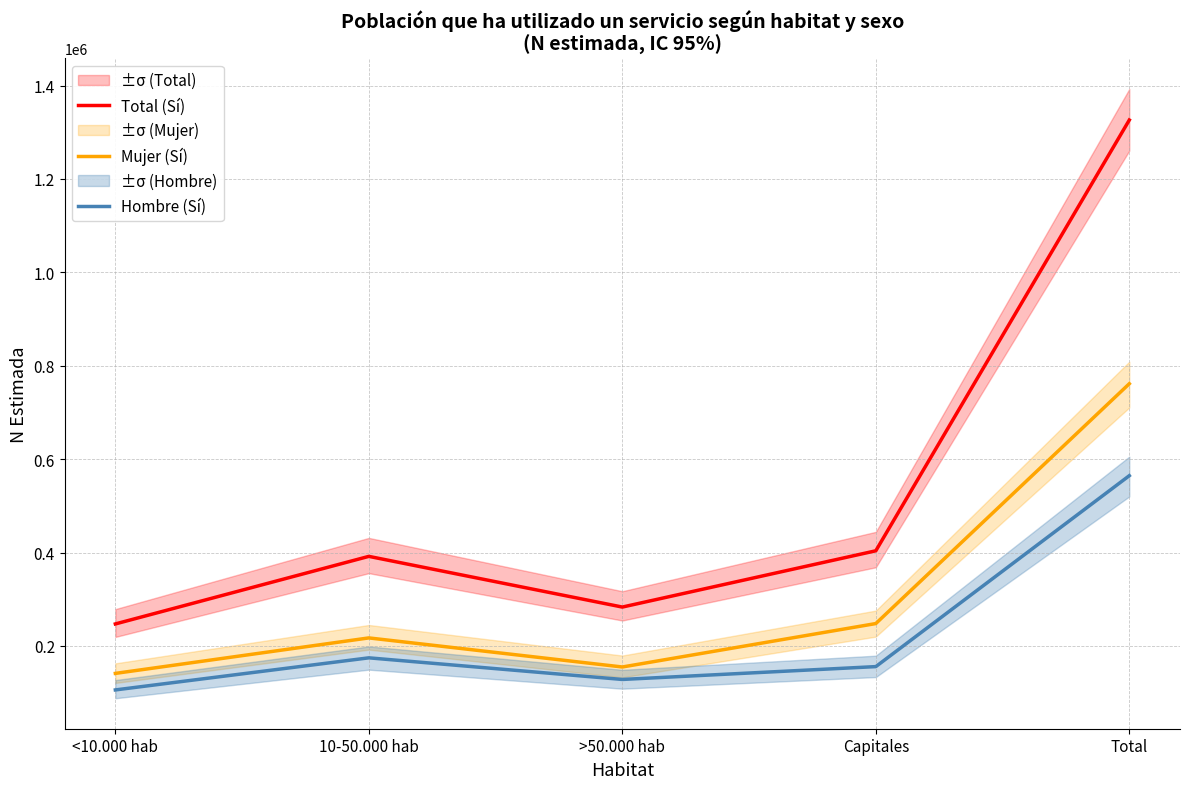

True or false: Mujer (Sí) and Total (Sí) cross at least once.

False